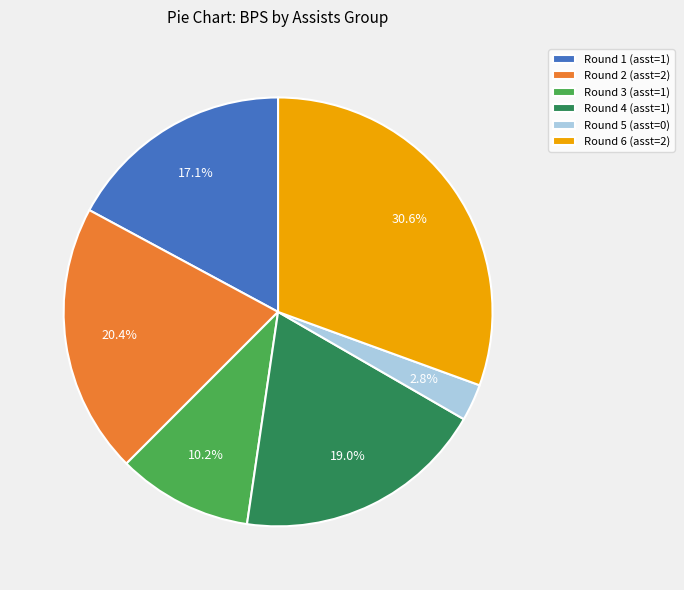

Count the number of slices in the pie.

6